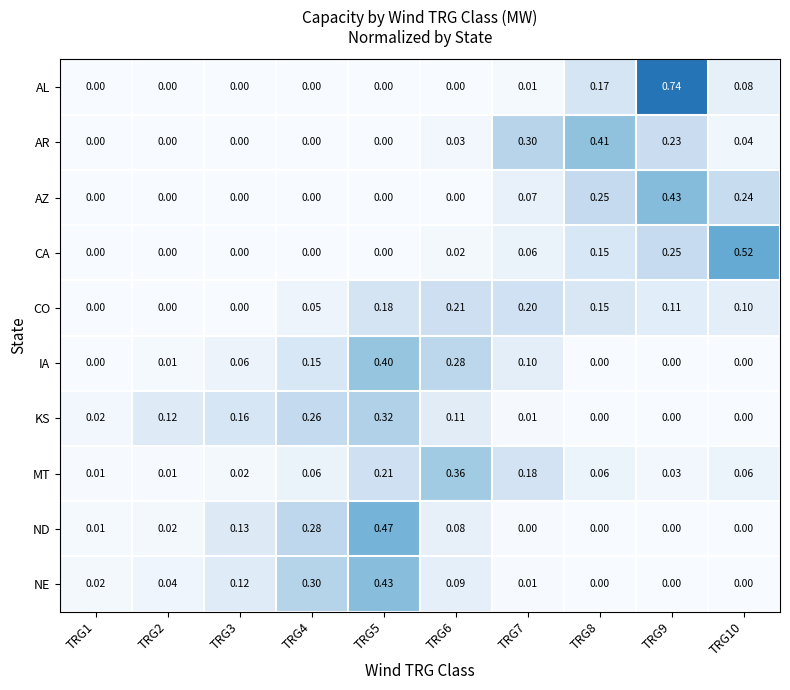

Which series has the largest range (max minus min)?

AL